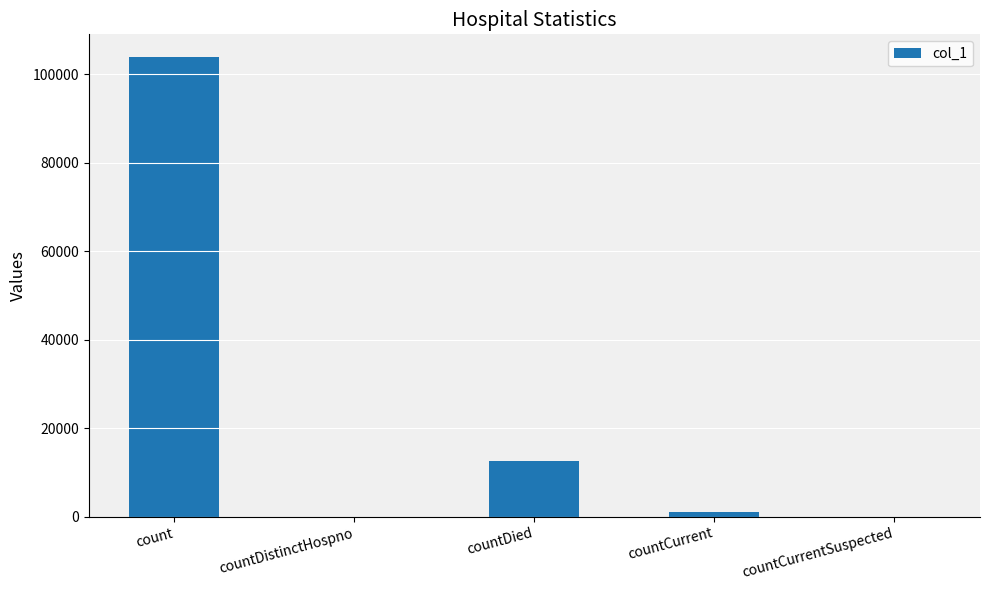

What is the maximum value shown in the chart?

103854